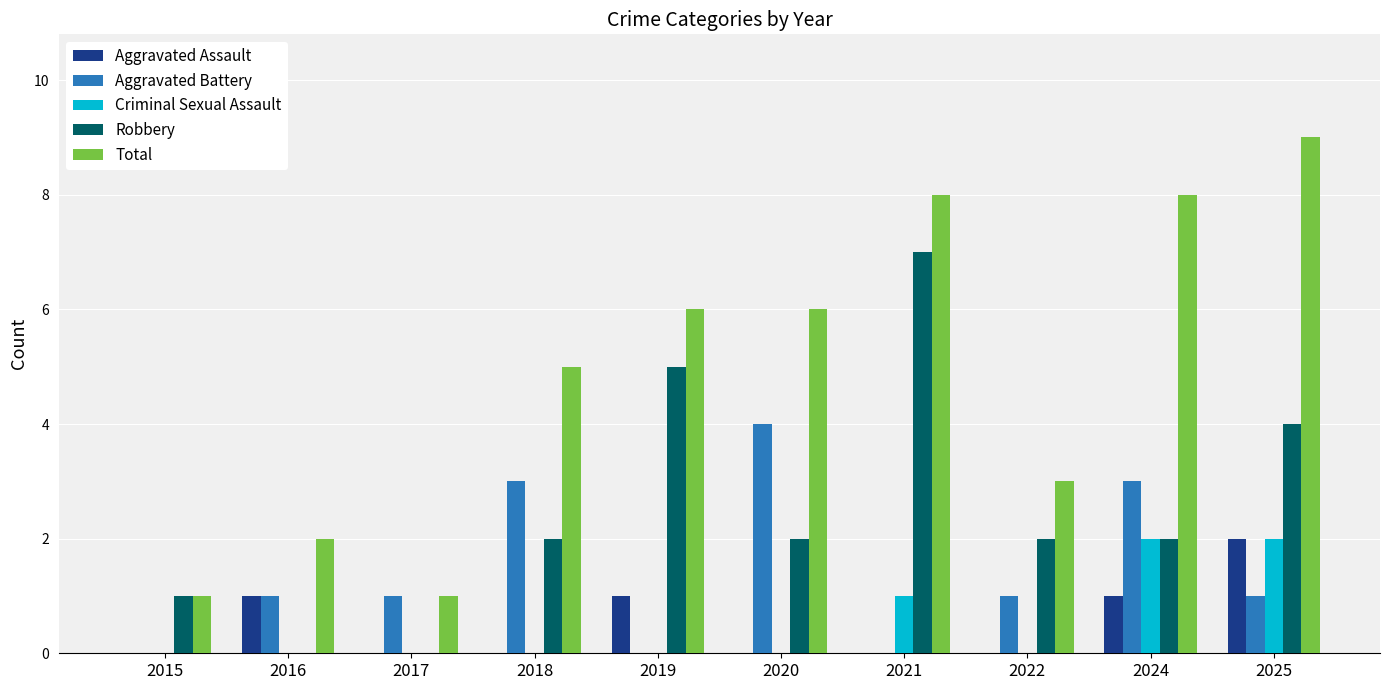

The value of Criminal Sexual Assault at 2016 is 0. True or false?

True